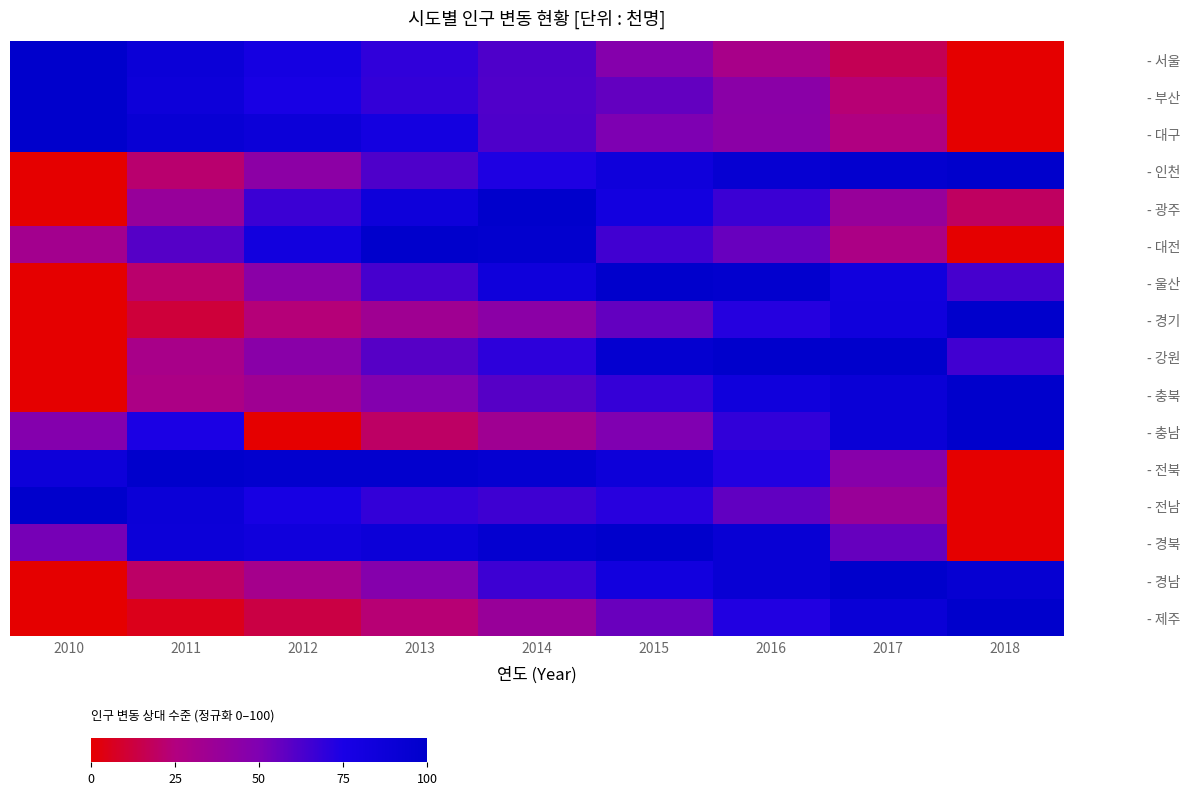

Reading left to right, transcribe all the data shown in this chart.

- 서울: 2010=100.0	2011=88.6	2012=78.6	2013=69.2	2014=61.7	2015=46.9	2016=30.0	2017=16.7	2018=0.0
- 부산: 2010=100.0	2011=86.6	2012=76.4	2013=68.5	2014=61.4	2015=56.7	2016=44.9	2017=22.8	2018=0.0
- 대구: 2010=100.0	2011=92.0	2012=88.0	2013=80.0	2014=62.0	2015=50.0	2016=44.0	2017=26.0	2018=0.0
- 인천: 2010=0.0	2011=21.8	2012=43.7	2013=61.9	2014=73.6	2015=84.8	2016=93.9	2017=96.4	2018=100.0
- 광주: 2010=0.0	2011=38.1	2012=66.7	2013=85.7	2014=100.0	2015=81.0	2016=66.7	2017=38.1	2018=19.0
- 대전: 2010=32.6	2011=60.5	2012=81.4	2013=100.0	2014=97.7	2015=65.1	2016=55.8	2017=27.9	2018=0.0
- 울산: 2010=0.0	2011=21.3	2012=44.7	2013=63.8	2014=85.1	2015=100.0	2016=97.9	2017=83.0	2018=63.8
- 경기: 2010=0.0	2011=11.6	2012=23.7	2013=34.7	2014=44.3	2015=57.0	2016=72.0	2017=84.2	2018=100.0
- 강원: 2010=0.0	2011=30.0	2012=45.0	2013=60.0	2014=70.0	2015=95.0	2016=100.0	2017=100.0	2018=65.0
- 충북: 2010=0.0	2011=28.0	2012=34.0	2013=48.0	2014=60.0	2015=68.0	2016=84.0	2017=90.0	2018=100.0
- 충남: 2010=47.4	2011=74.2	2012=0.0	2013=19.6	2014=34.0	2015=49.5	2016=69.1	2017=89.7	2018=100.0
- 전북: 2010=86.5	2011=100.0	2012=97.3	2013=97.3	2014=94.6	2015=86.5	2016=73.0	2017=45.9	2018=0.0
- 전남: 2010=100.0	2011=88.6	2012=77.1	2013=68.6	2014=65.7	2015=71.4	2016=57.1	2017=37.1	2018=0.0
- 경북: 2010=52.0	2011=88.0	2012=84.0	2013=88.0	2014=96.0	2015=100.0	2016=92.0	2017=56.0	2018=0.0
- 경남: 2010=0.0	2011=20.2	2012=31.5	2013=47.2	2014=66.3	2015=82.0	2016=92.1	2017=100.0	2018=93.3
- 제주: 2010=0.0	2011=5.2	2012=13.5	2013=22.9	2014=37.5	2015=55.2	2016=72.9	2017=89.6	2018=100.0